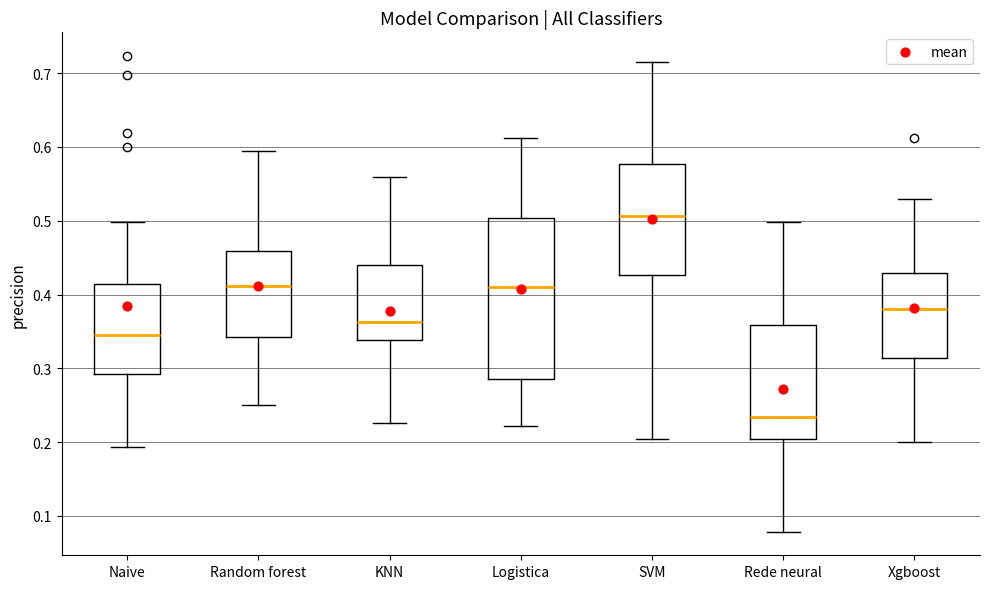

Reading left to right, transcribe this box plot: for each box, give where its median line is, the range the box spans, and where its two whiskers end, as read against the y-axis. The values are not printed on the chart, so give them approximately, as read against the axis.

Naive: median 0.34, box 0.29 to 0.41, whiskers 0.19 to 0.50
Random forest: median 0.41, box 0.34 to 0.46, whiskers 0.25 to 0.59
KNN: median 0.36, box 0.34 to 0.44, whiskers 0.23 to 0.56
Logistica: median 0.41, box 0.29 to 0.50, whiskers 0.22 to 0.61
SVM: median 0.51, box 0.43 to 0.58, whiskers 0.20 to 0.71
Rede neural: median 0.23, box 0.20 to 0.36, whiskers 0.08 to 0.50
Xgboost: median 0.38, box 0.31 to 0.43, whiskers 0.20 to 0.53